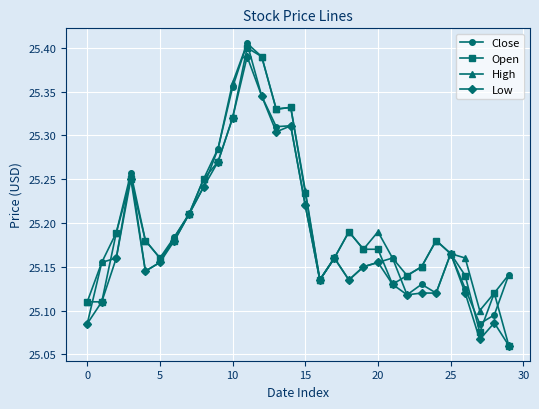

At how many categories does at least one series exceed 25?

30